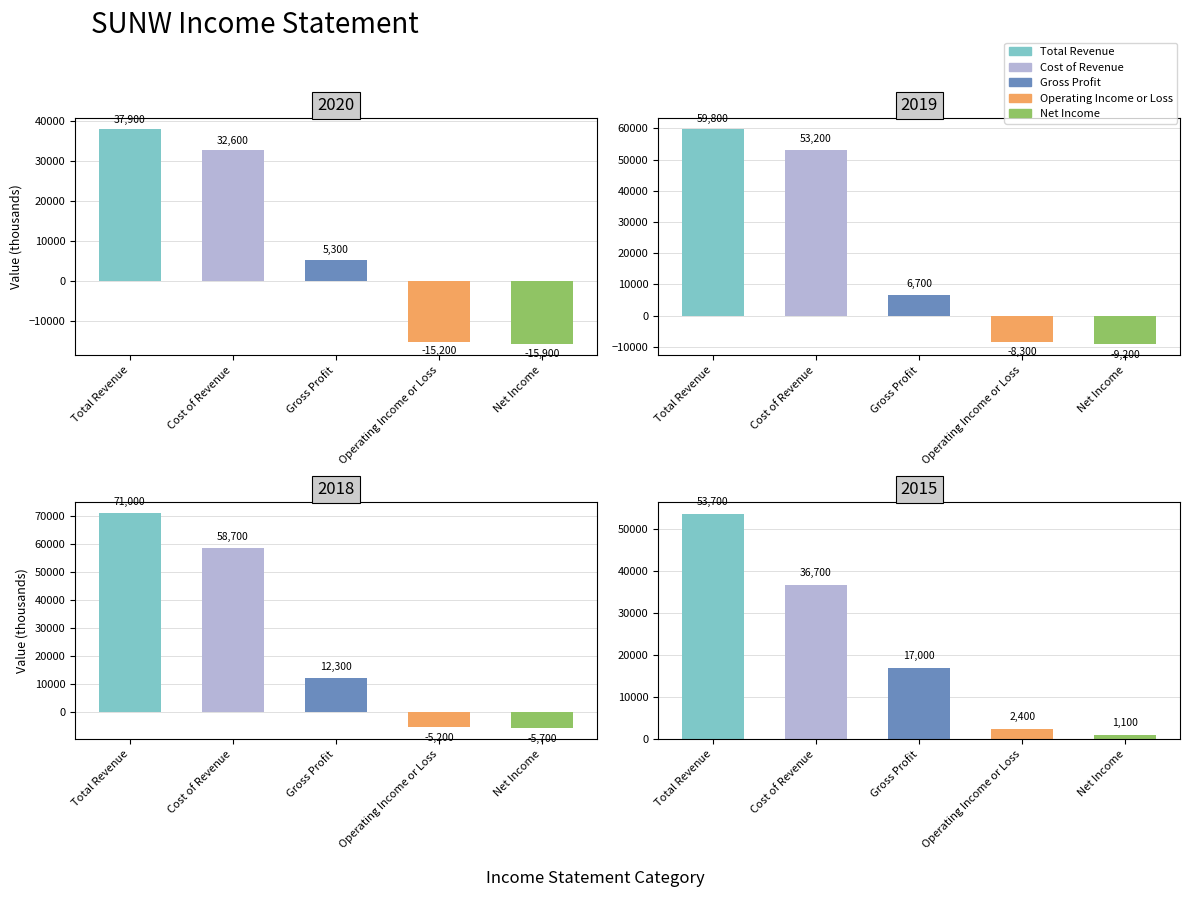

Between Operating Income or Loss and Gross Profit, which is larger?

Gross Profit